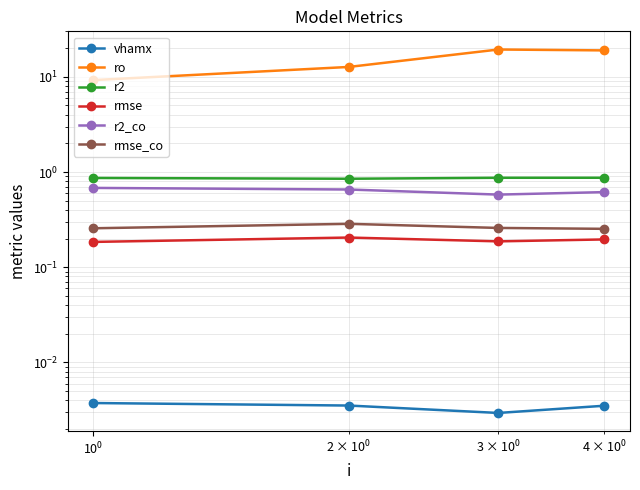

Reading left to right, extract all data points from this chart.

vhamx: 0.0	0.0	0.0	0.0
ro: 9.2	12.7	19.4	19.0
r2: 0.9	0.9	0.9	0.9
rmse: 0.2	0.2	0.2	0.2
r2_co: 0.7	0.7	0.6	0.6
rmse_co: 0.3	0.3	0.3	0.3